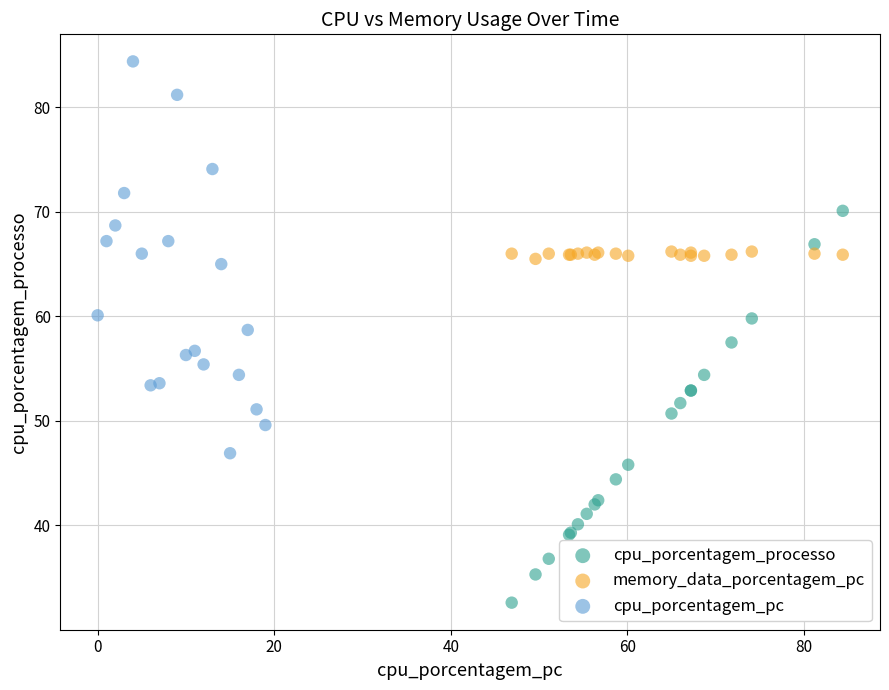

Which series reaches the minimum Y coordinate?

cpu_porcentagem_processo